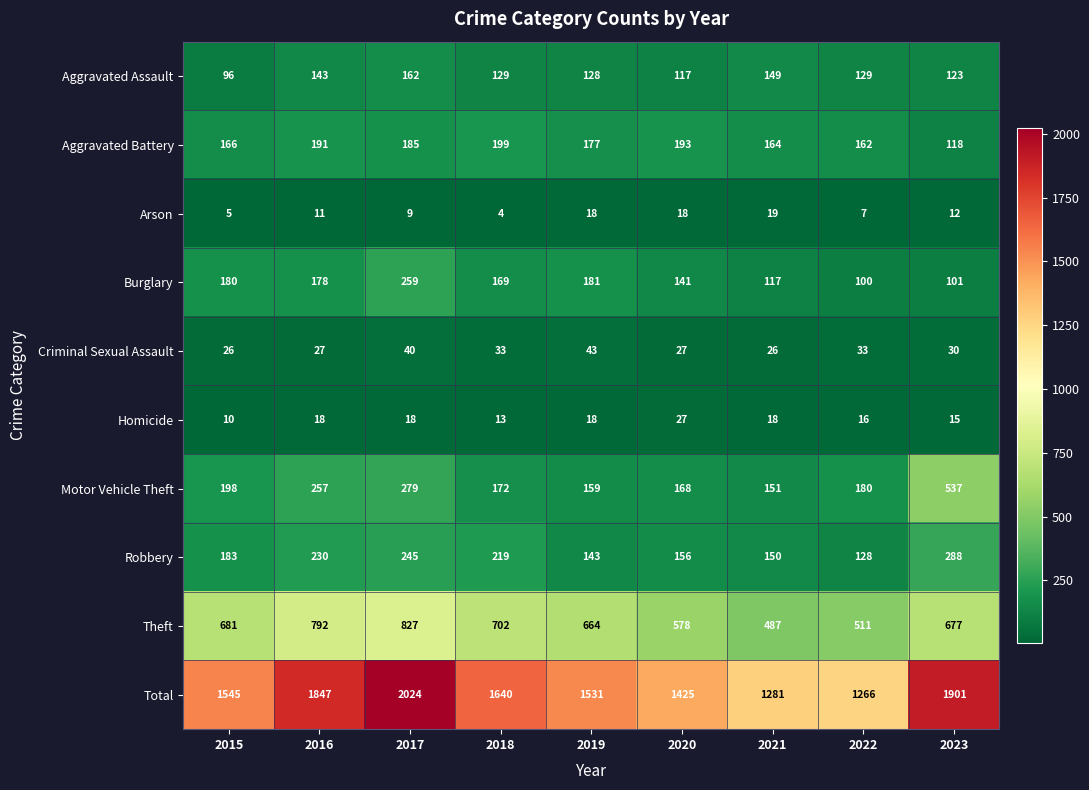

What is the greatest value displayed?

2024